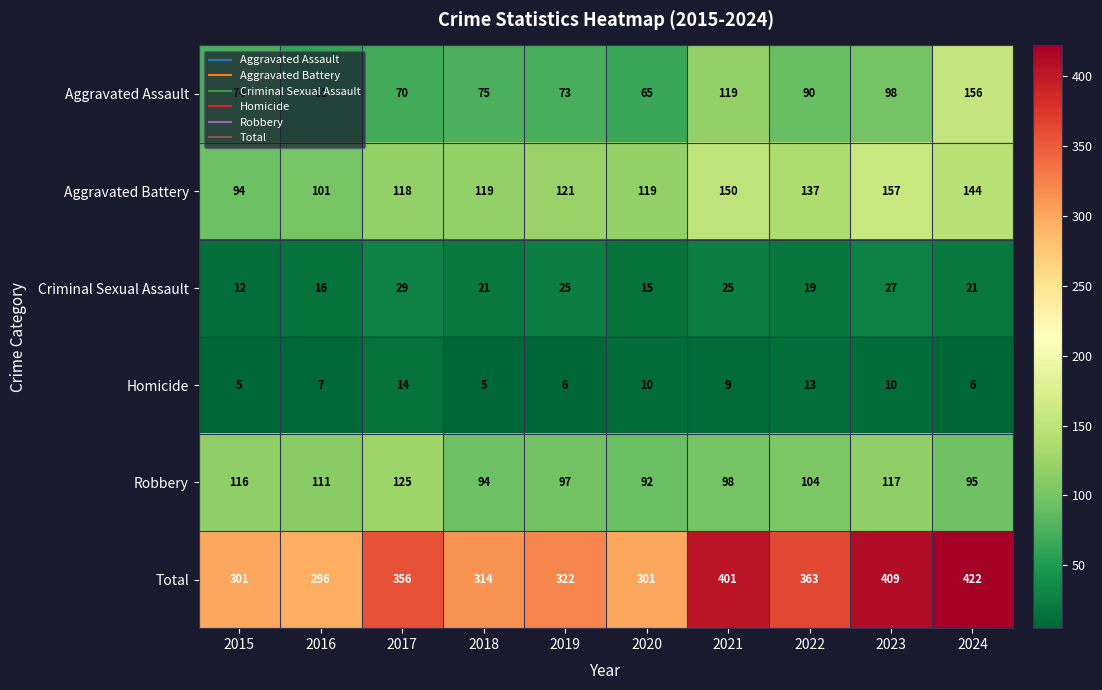

The Robbery series shows 51 at 2018. True or false?

False